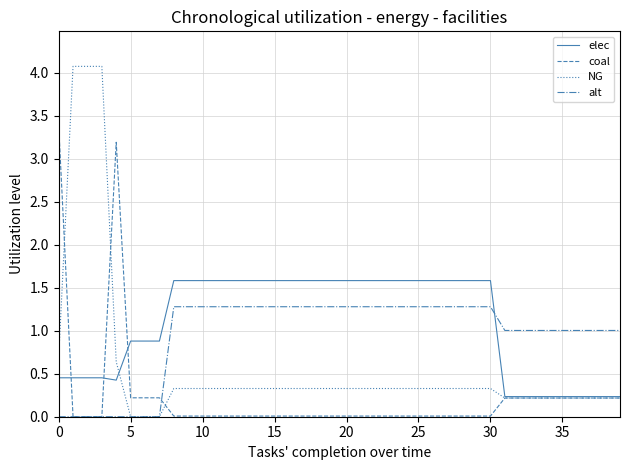

Rank the series by their maximum value, from highest to lowest.

NG, coal, elec, alt